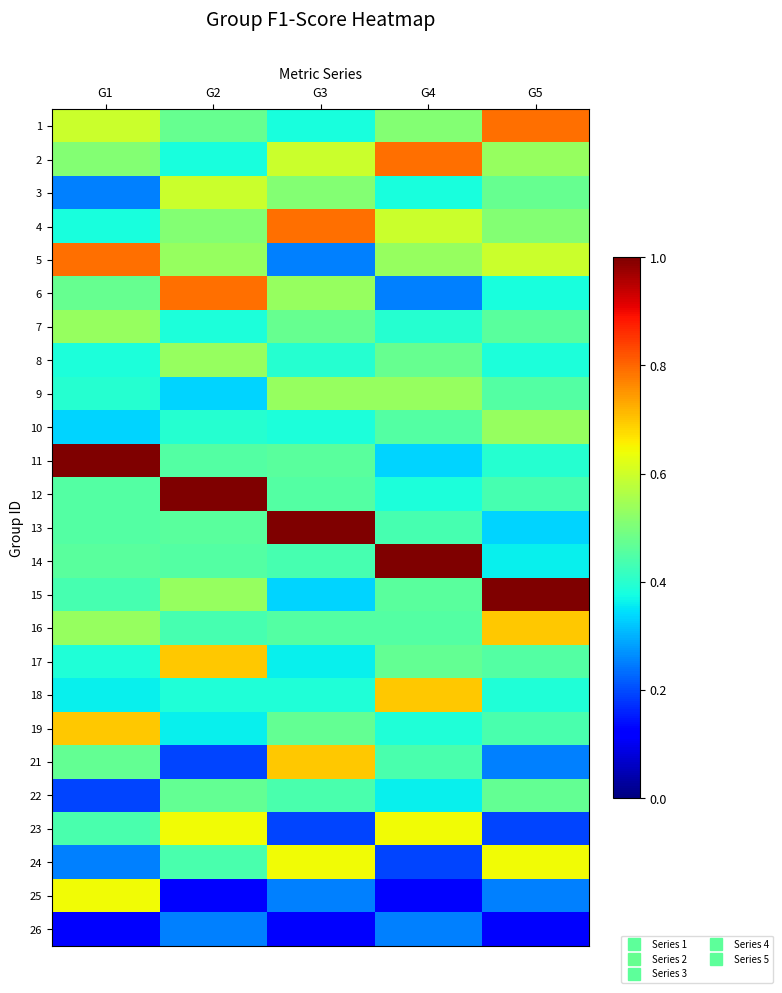

Between G1 and G5, which series saw the biggest shift?

11